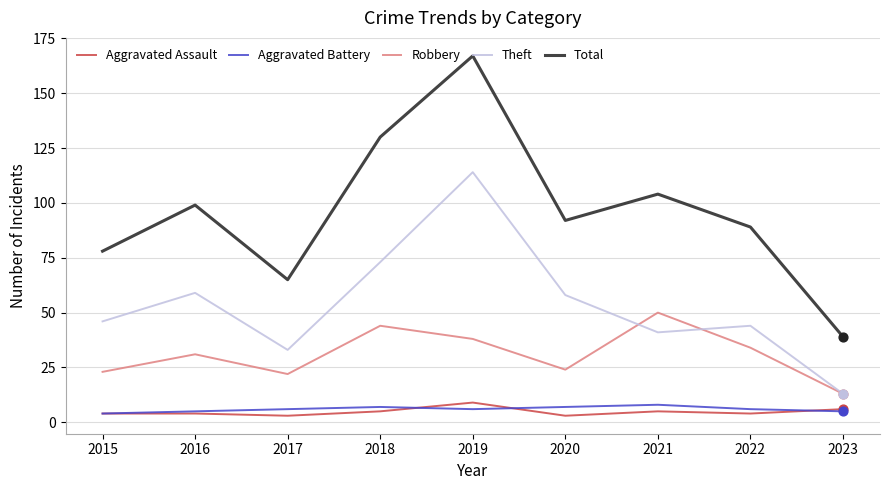

Which series has the largest total across all categories?

Total